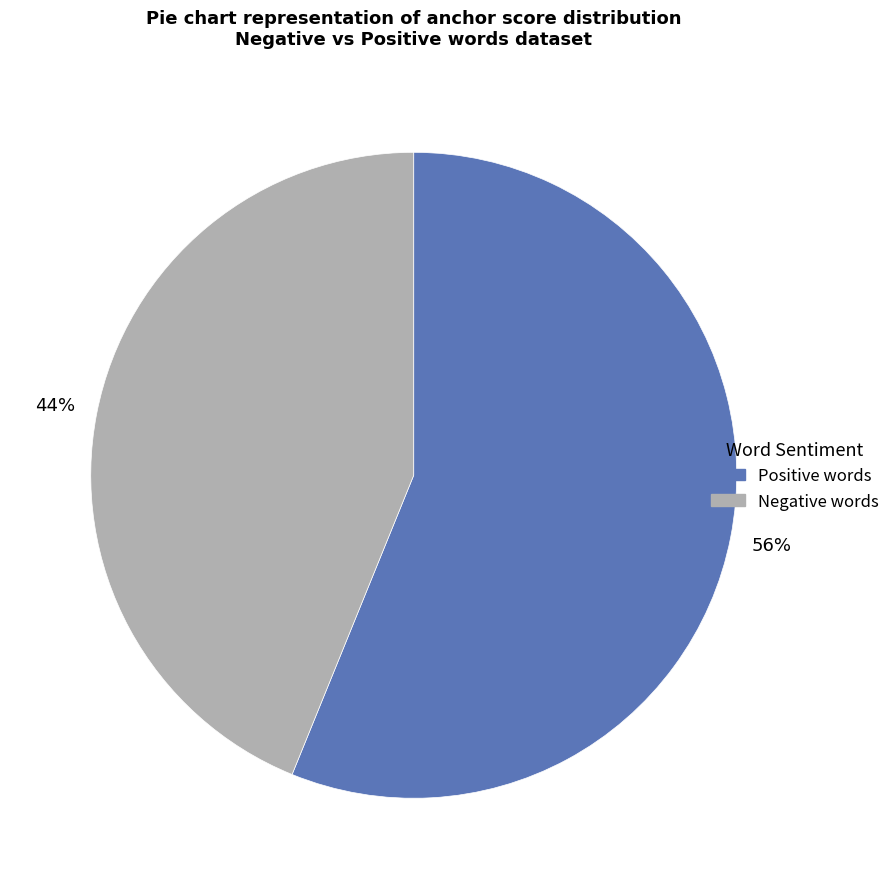

True or false: Positive words accounts for 43% of the total.

False